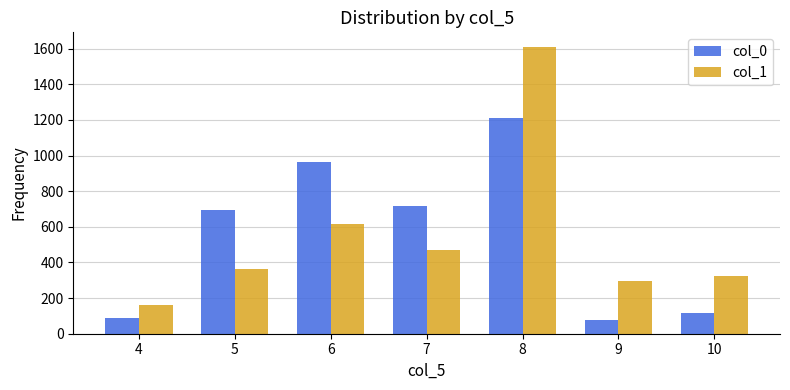

What is the total value across all series at 8?

2821.3